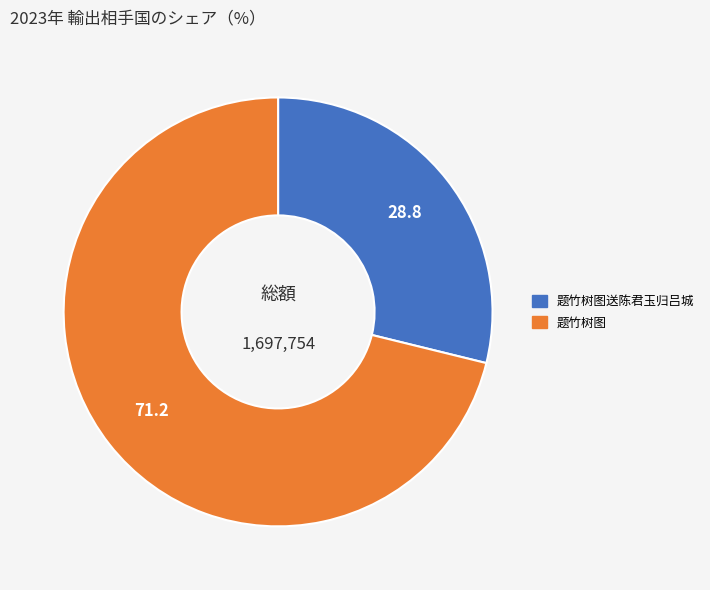

Does any single category account for the majority?

Yes